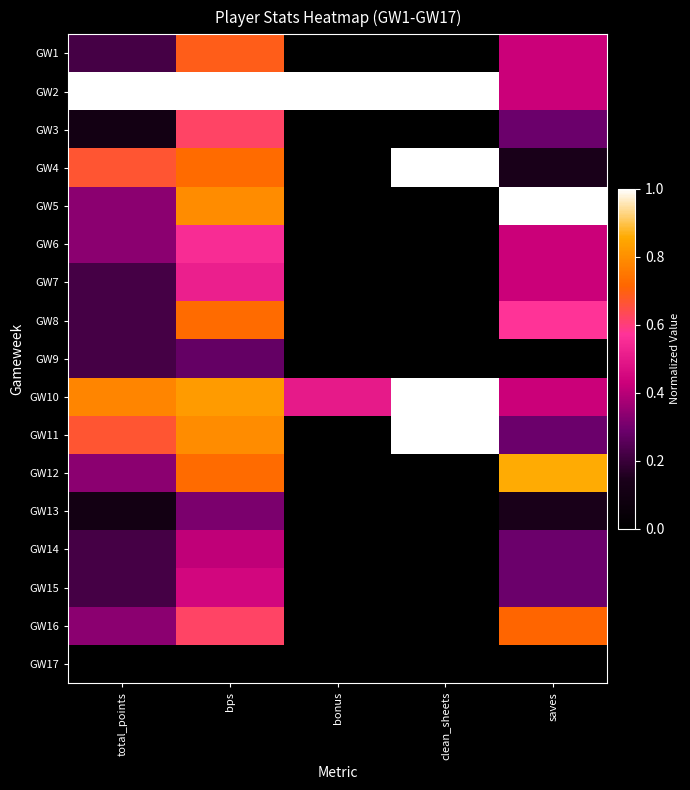

Count the number of categories in the chart.

5